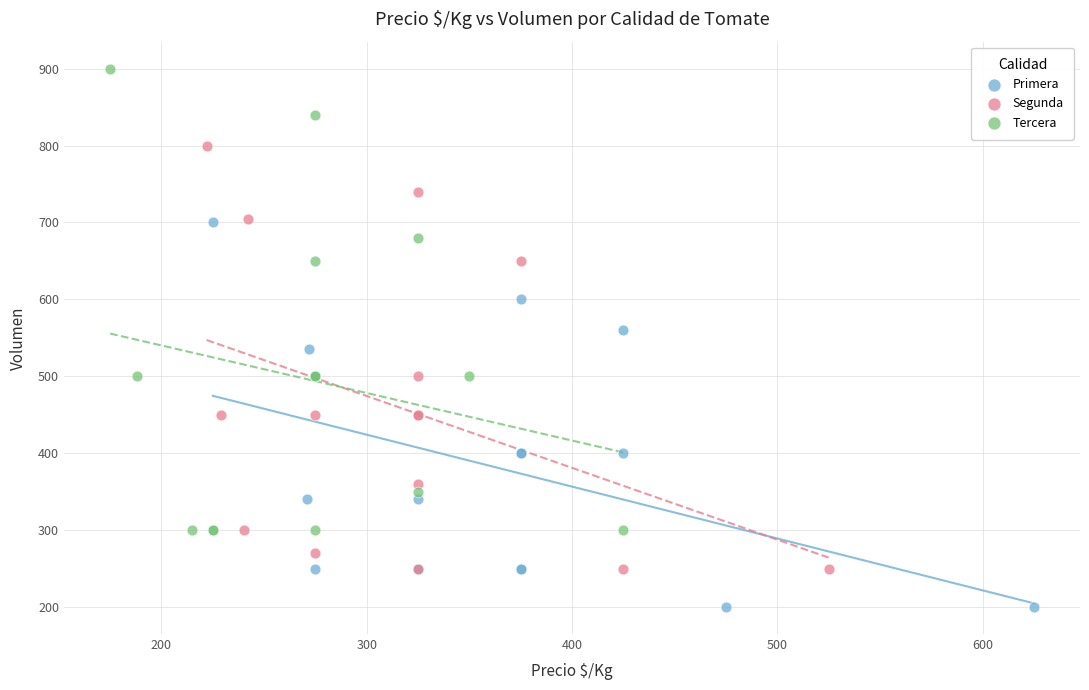

Which series has the widest spread of Y values?

Tercera